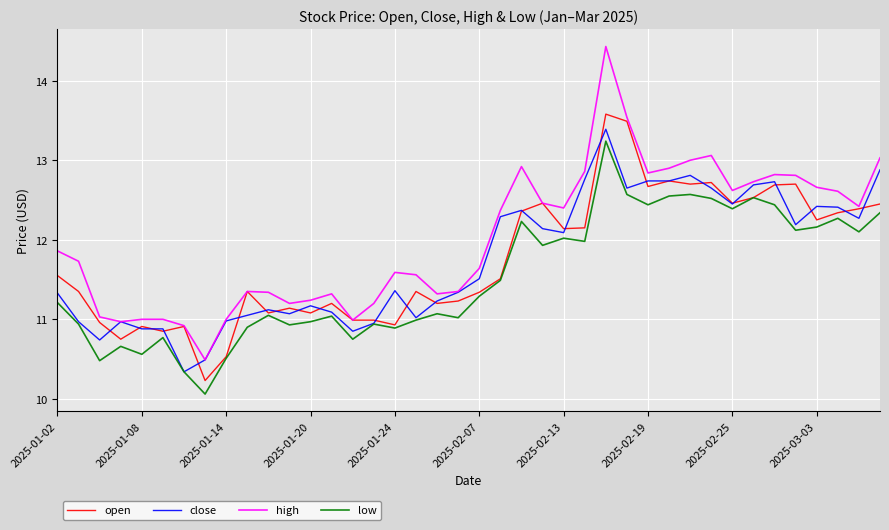

Which series has the largest range (max minus min)?

high